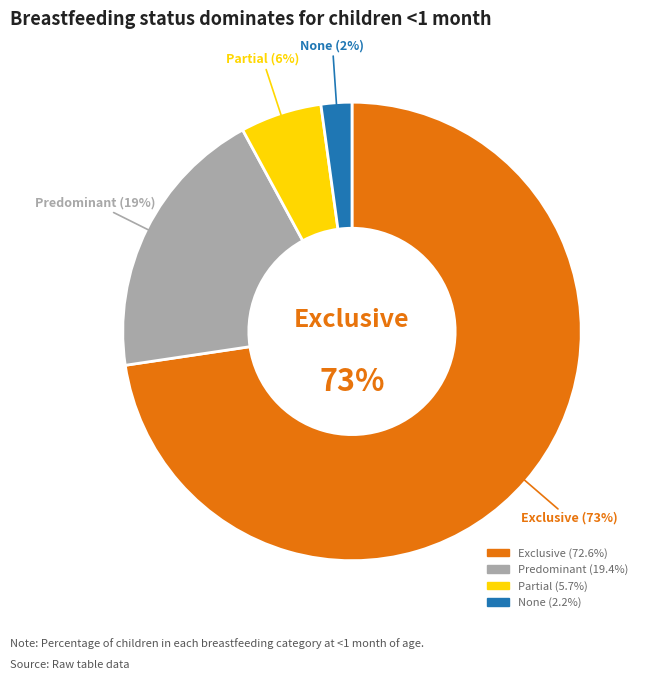

How many slices are in this pie chart?

4